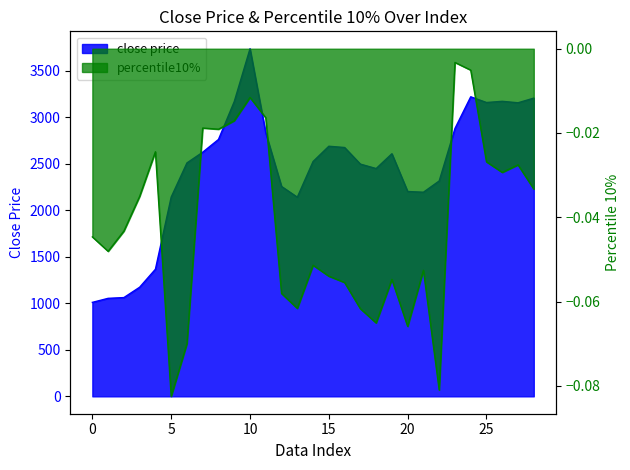

Reading left to right, what are all the values shown in this chart?

close price: 1009.6	1053.0	1061.1	1172.3	1365.5	2140.5	2507.8	2622.9	2759.7	3166.5	3734.6	2830.3	2254.8	2139.7	2523.0	2686.9	2673.3	2495.1	2447.3	2606.4	2200.6	2193.0	2313.9	2877.5	3218.1	3156.7	3169.6	3153.9	3203.9
percentile10%: -0.0	-0.0	-0.0	-0.0	-0.0	-0.1	-0.1	-0.0	-0.0	-0.0	-0.0	-0.0	-0.1	-0.1	-0.1	-0.1	-0.1	-0.1	-0.1	-0.1	-0.1	-0.1	-0.1	-0.0	-0.0	-0.0	-0.0	-0.0	-0.0